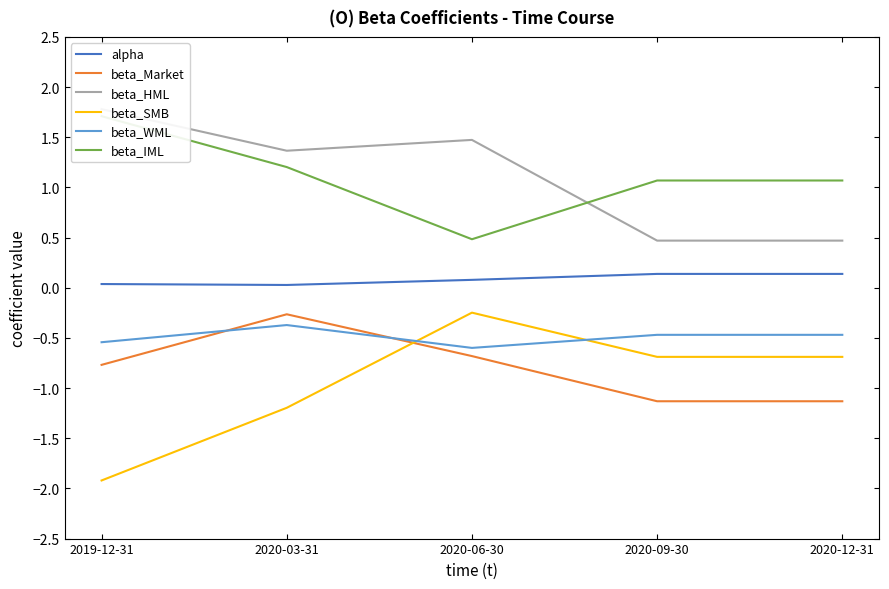

Does the chart display data point markers on the line(s)?

No